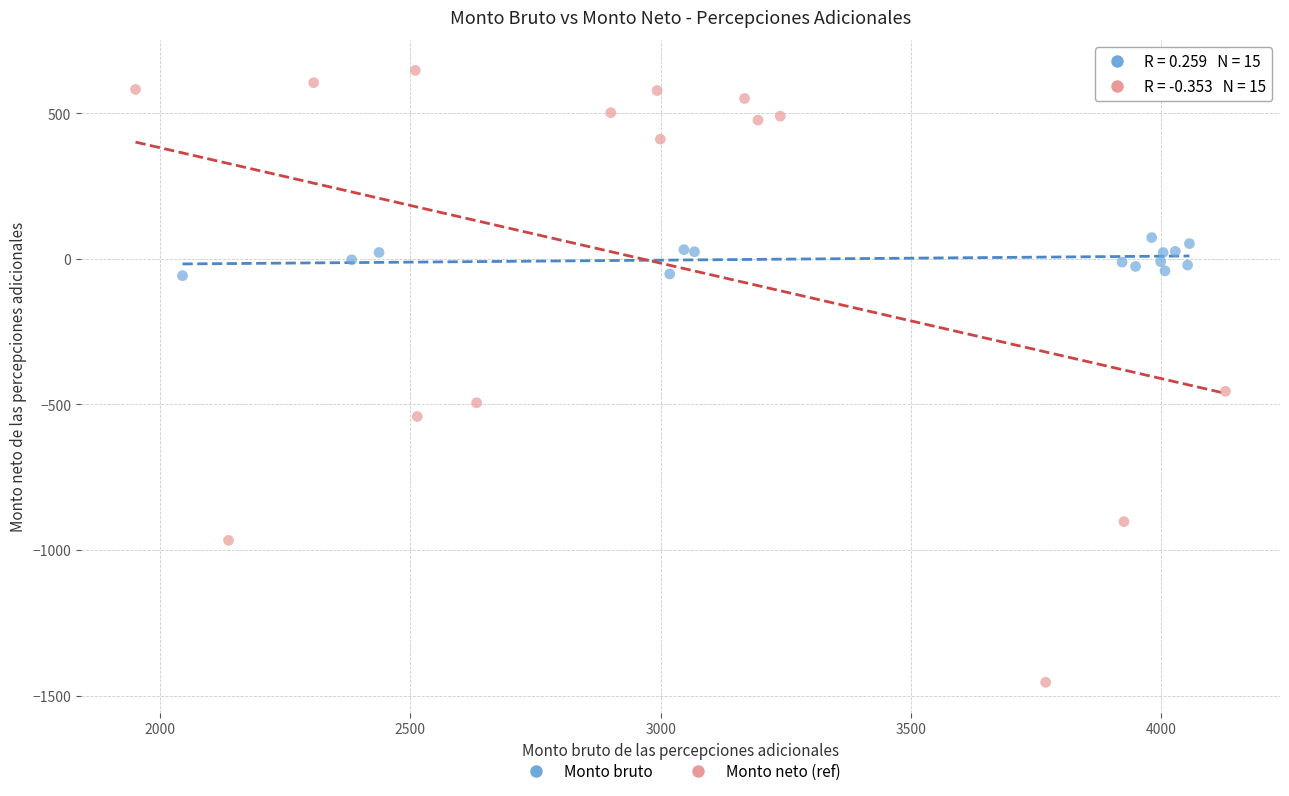

Which series contains the highest Y value?

Monto neto (ref)